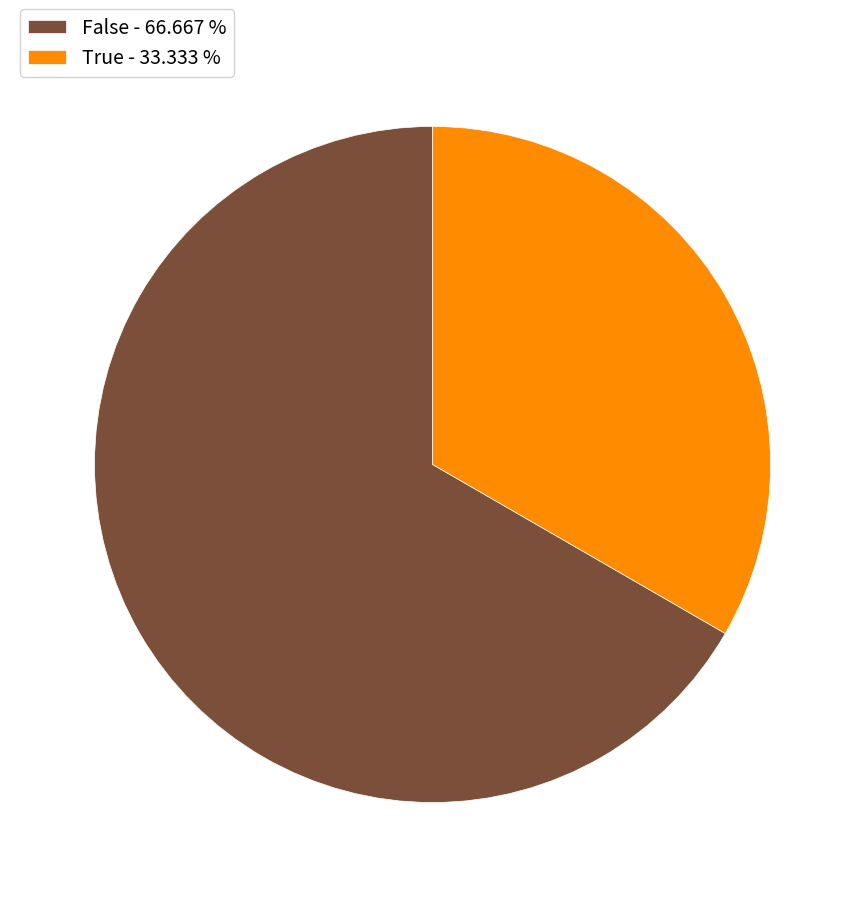

Which category has the smallest portion of the pie?

True